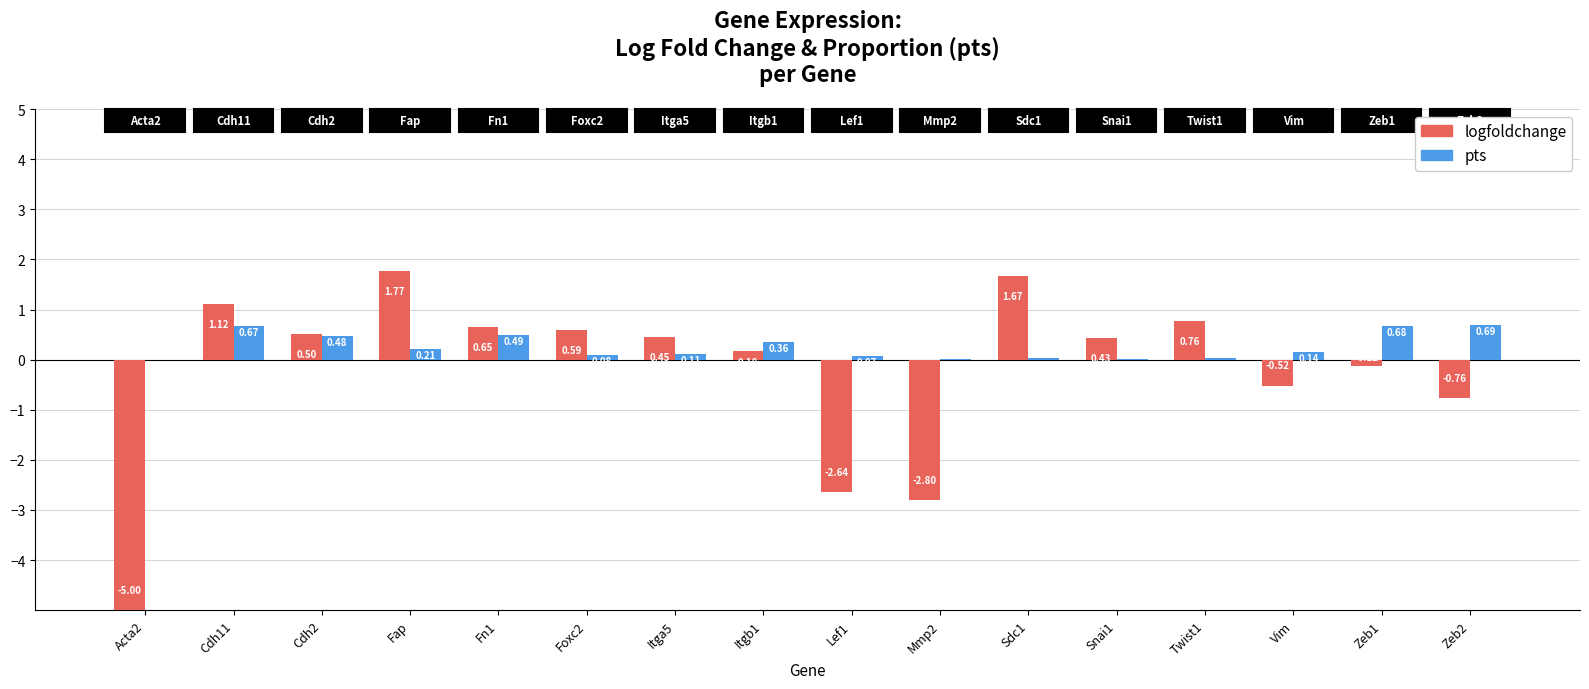

What are all the series names shown in the legend?

logfoldchange, pts